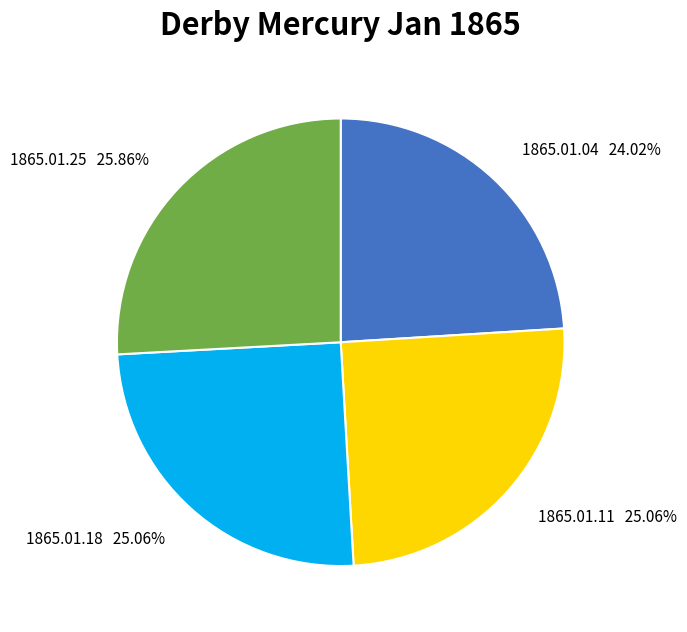

Which category has the biggest portion of the pie?

1865.01.25